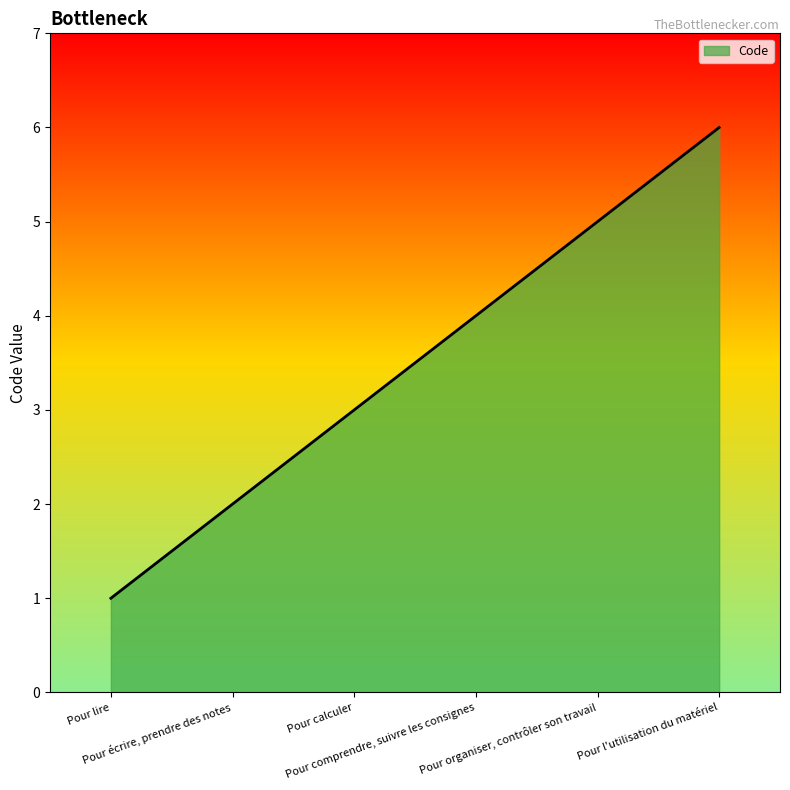

How many lines are shown in the chart?

1